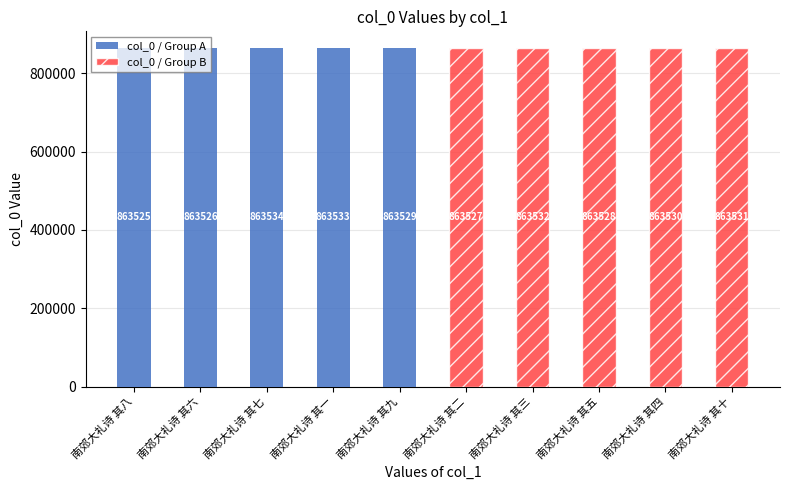

List the series in order of their overall mean, lowest first.

col_0 / Group A, col_0 / Group B